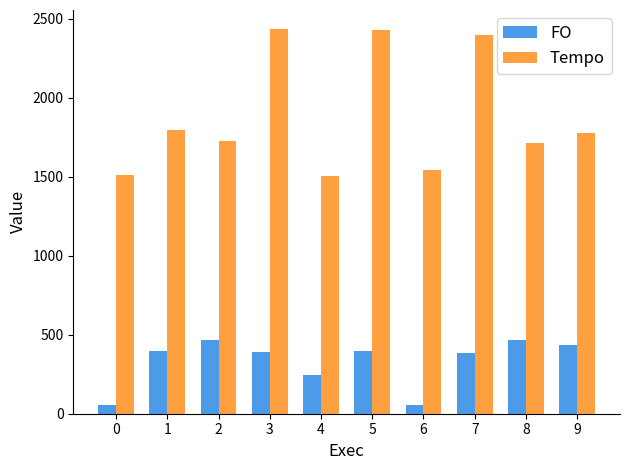

Between 3 and 9, which series saw the biggest shift?

Tempo